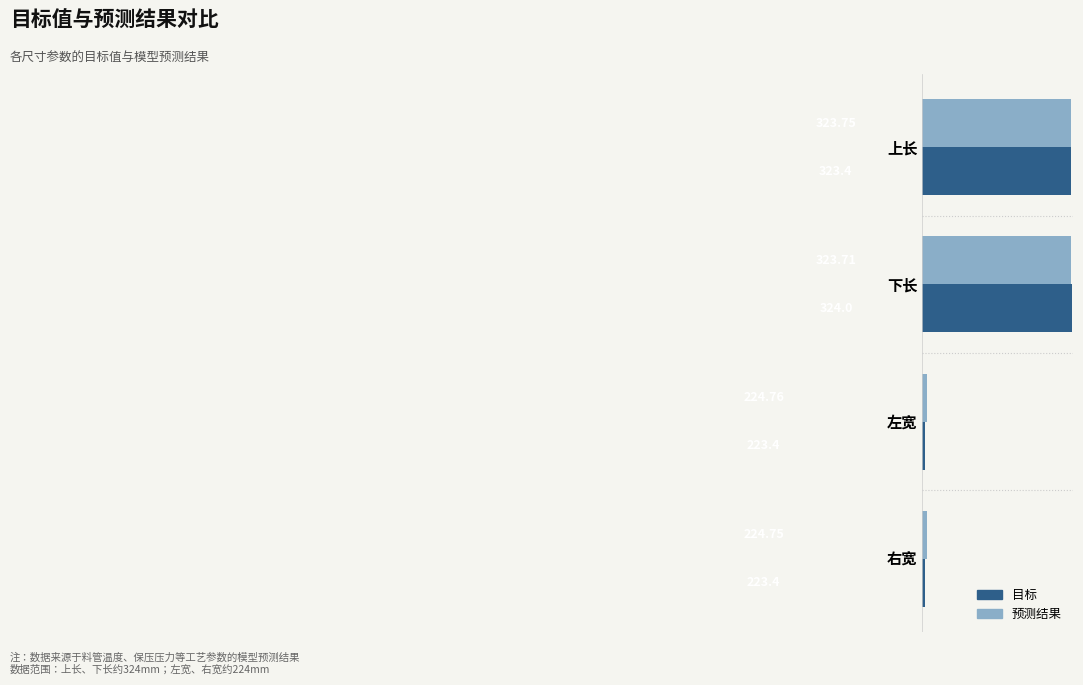

List the series in order of their overall mean, lowest first.

目标, 预测结果